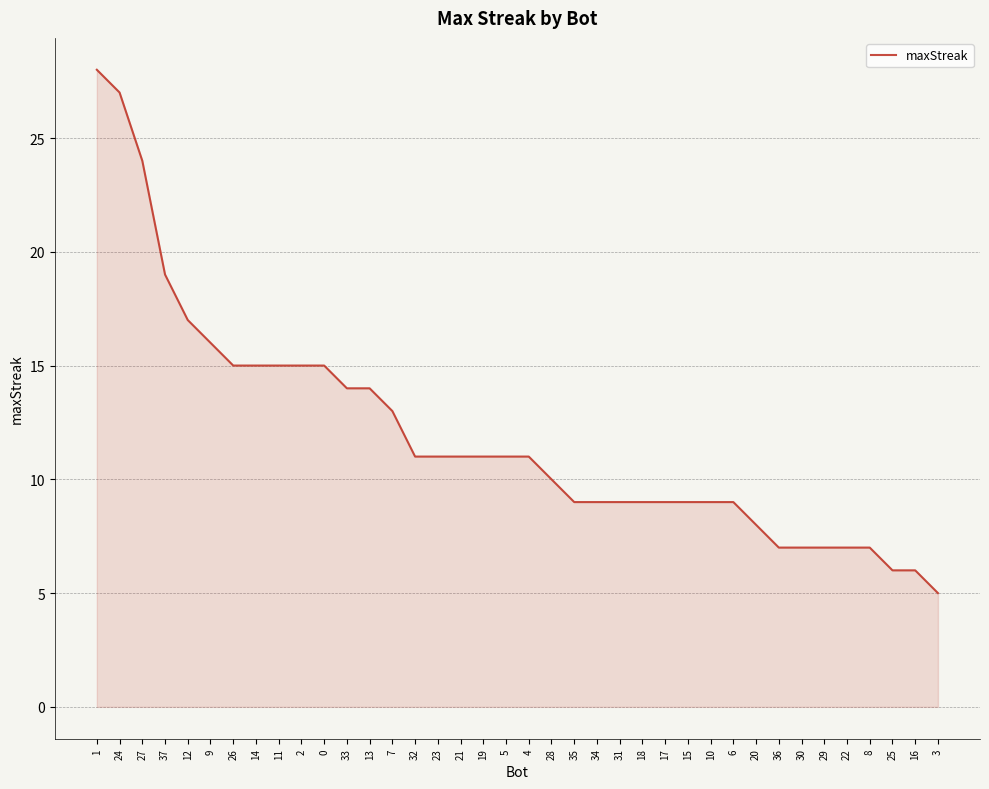

What is the average value?

12